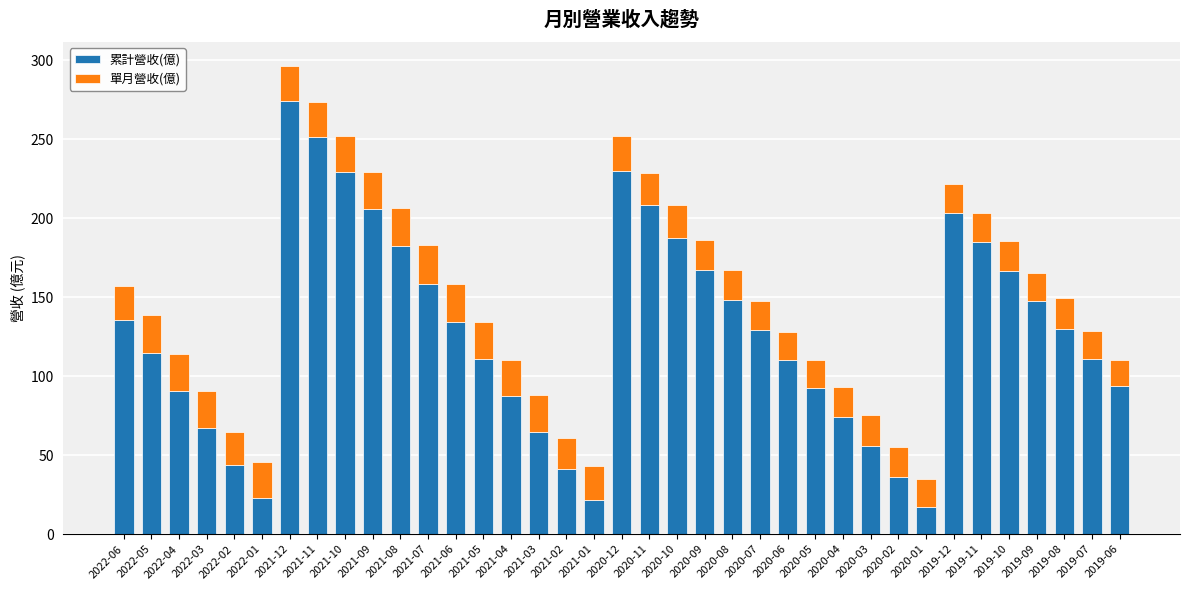

The 累計營收(億) series shows 148.0 at 2020-08. True or false?

True